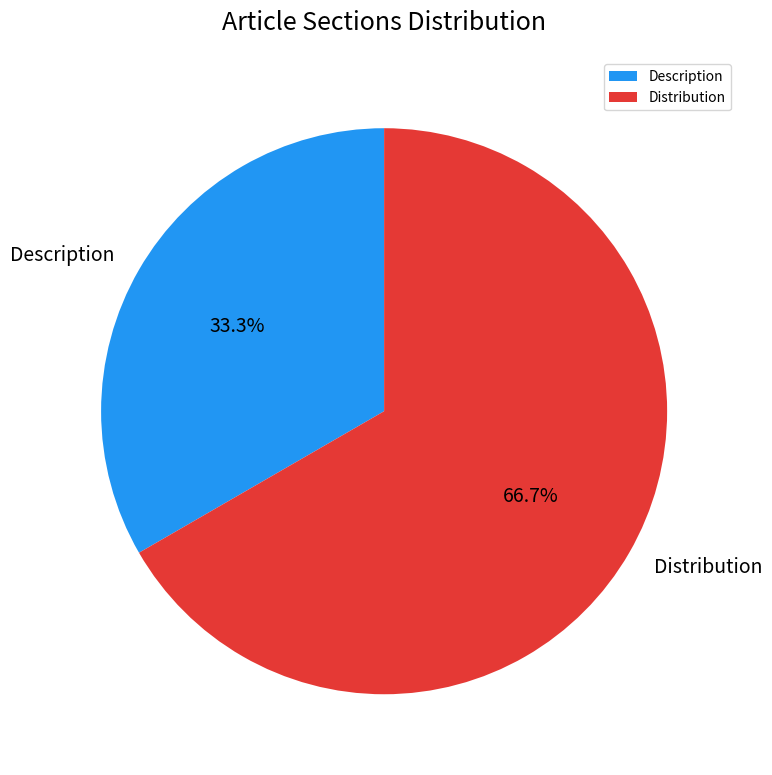

Which slice is the largest?

Distribution